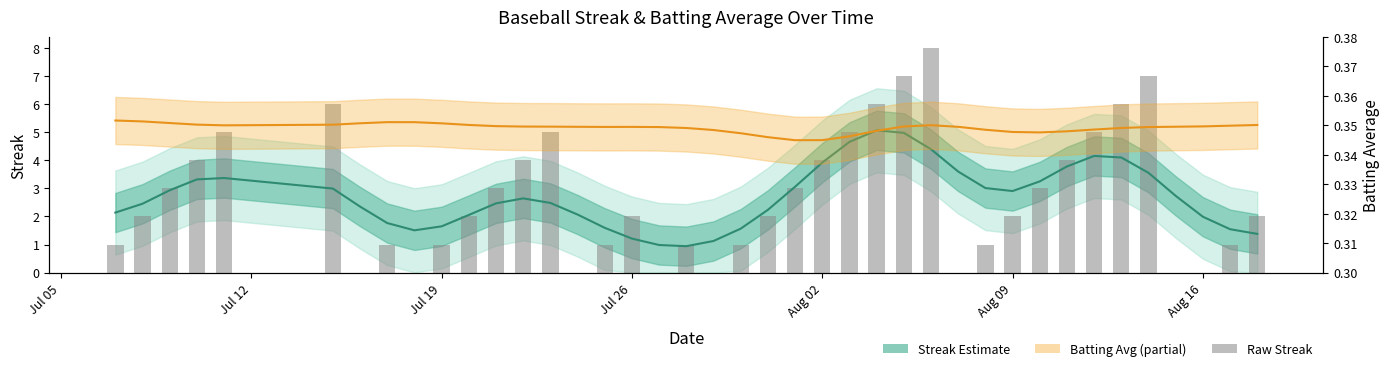

What is the difference between the maximum and minimum values in the Streak (Estimate) series?

4.1